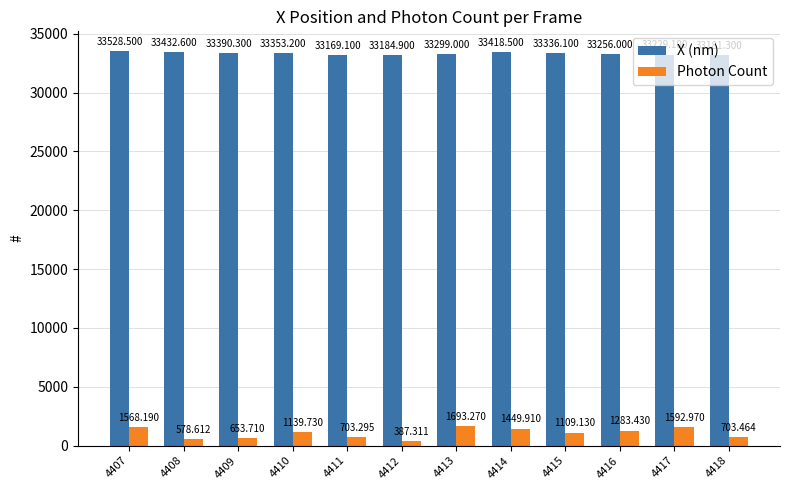

Which series has the largest range (max minus min)?

Photon Count